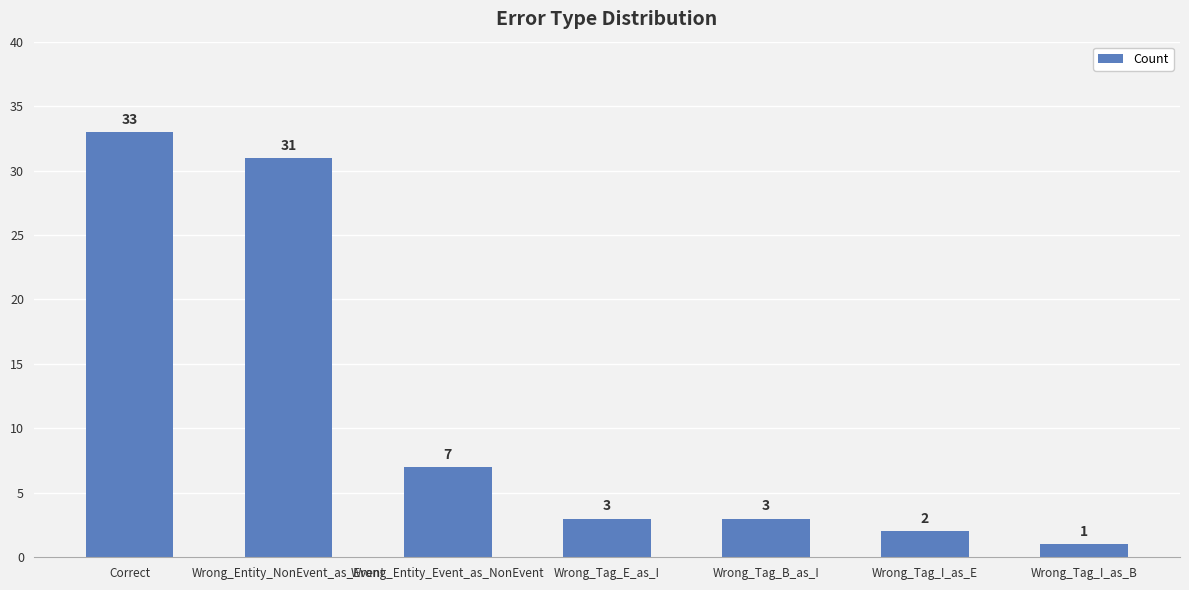

Does the chart contain stacked bars?

No